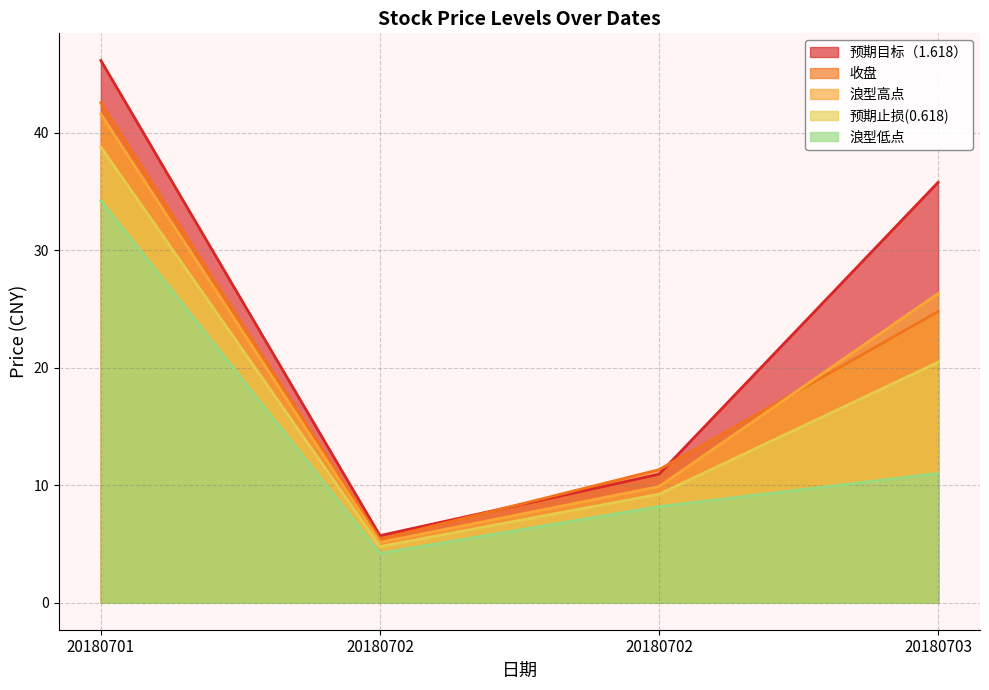

Reading left to right, list all the values displayed in this chart.

收盘: 42.6	5.4	11.3	24.8
浪型低点: 34.2	4.2	8.2	11.0
浪型高点: 41.6	5.1	9.9	26.3
预期目标（1.618）: 46.2	5.7	10.9	35.8
预期止损(0.618): 38.8	4.8	9.2	20.5